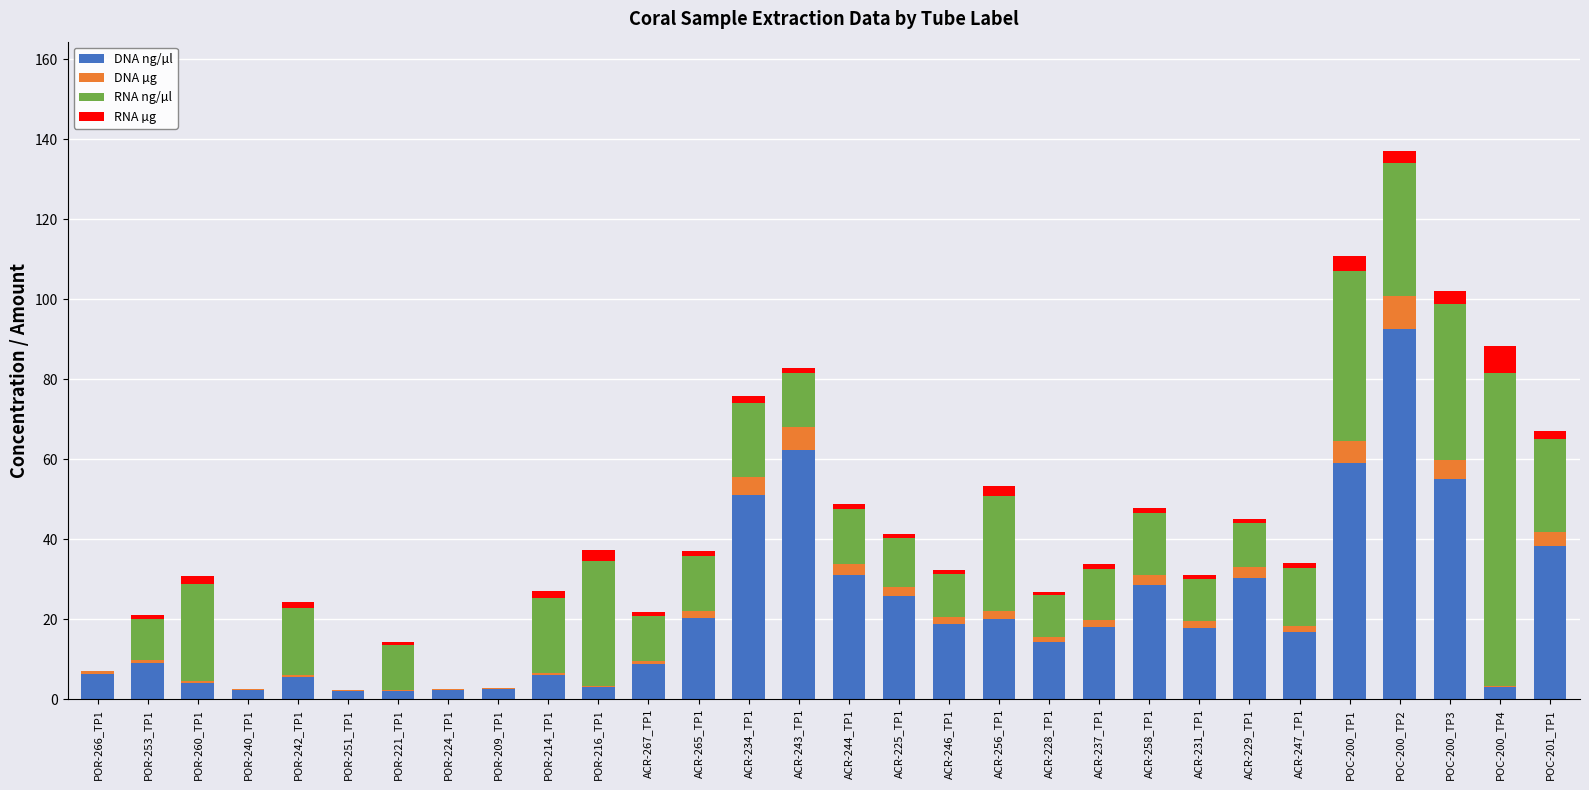

What is the total value across all series at POC-200_TP1?

110.7